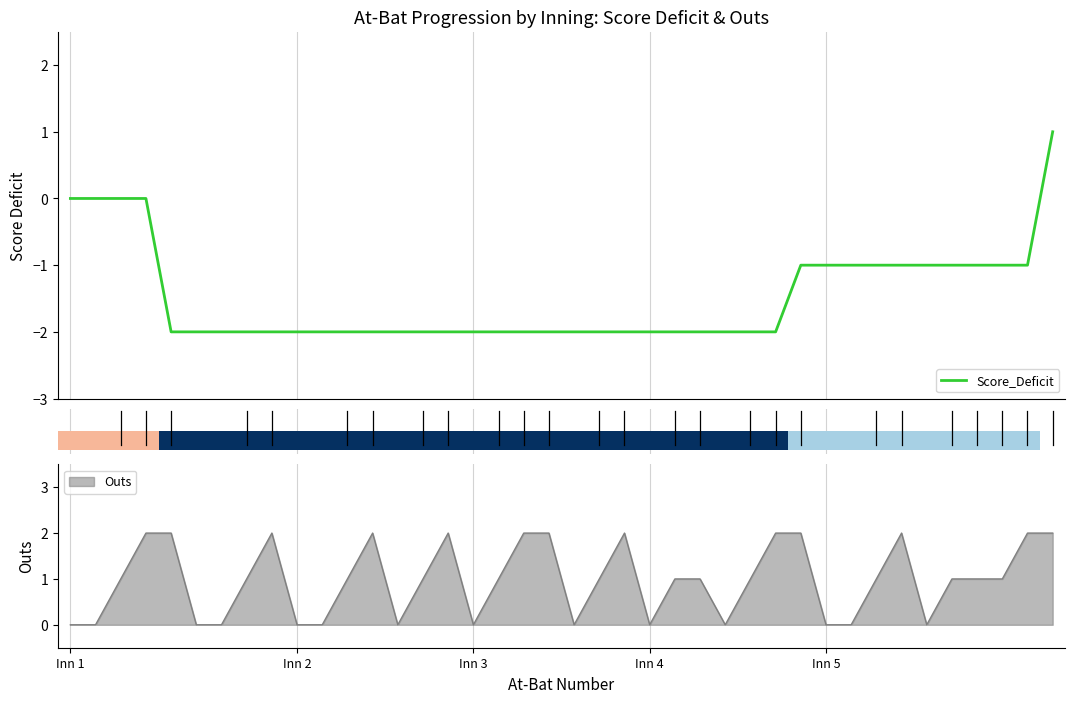

How many positive values are there?

1